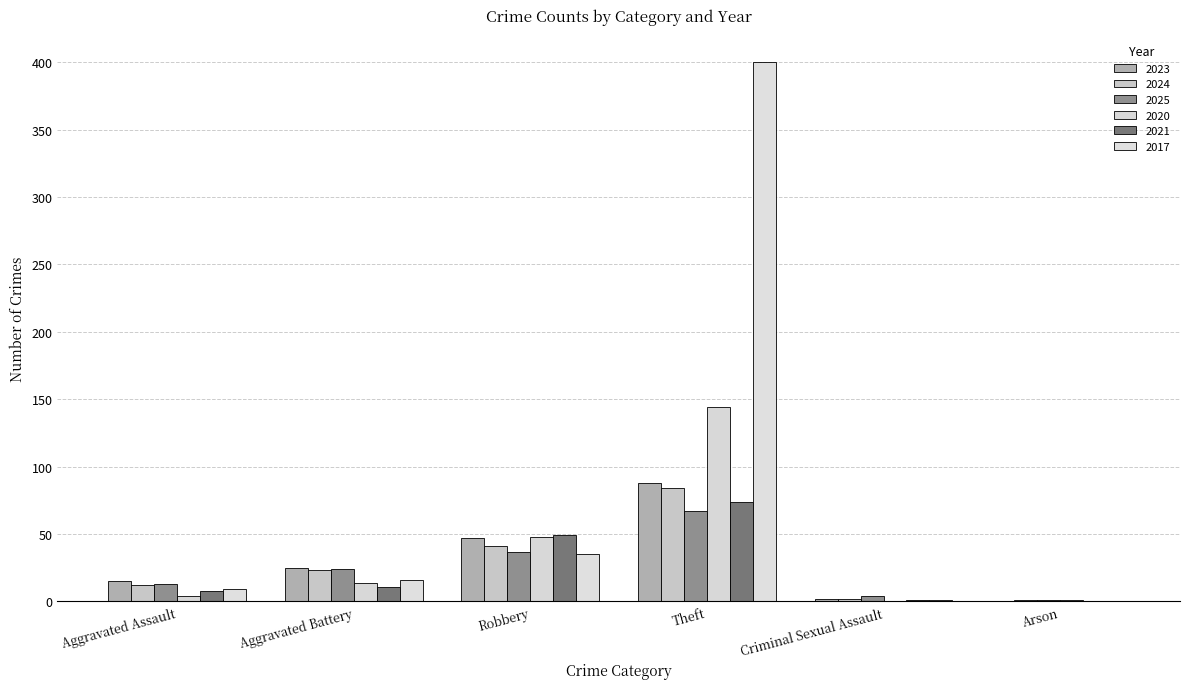

Are the bars horizontal?

No